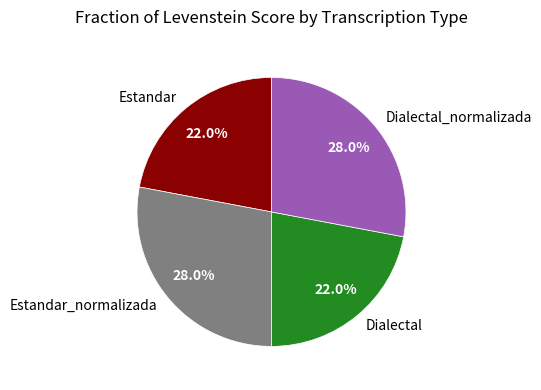

What percentage is the Dialectal slice, to the nearest percent?

22%